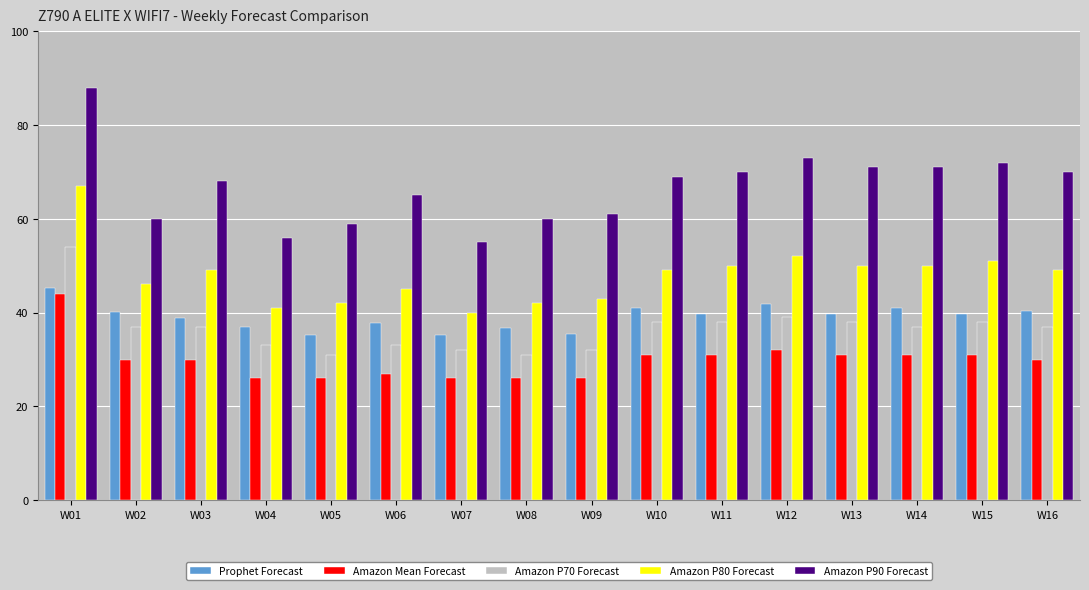

Does the chart contain stacked bars?

No